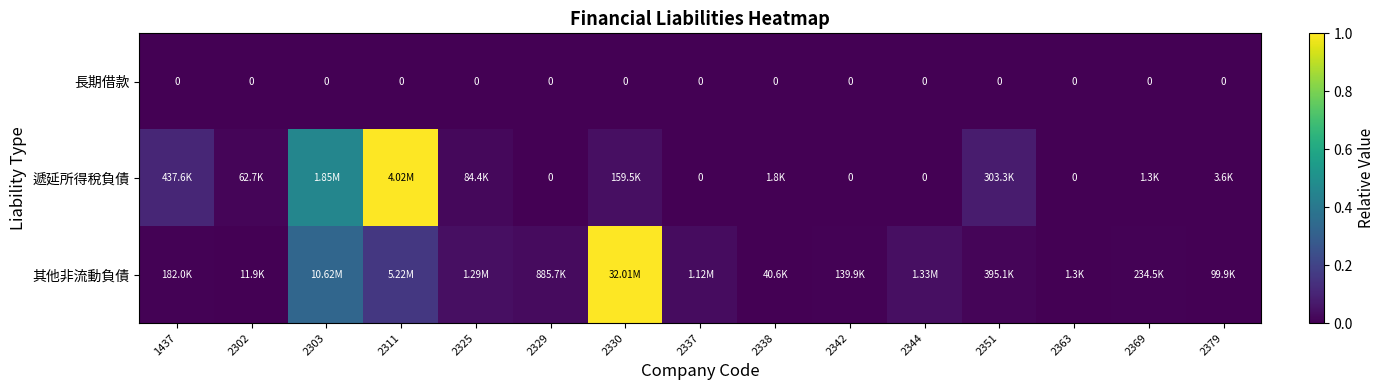

Rank the series by their maximum value, from lowest to highest.

長期借款, 遞延所得稅負債, 其他非流動負債